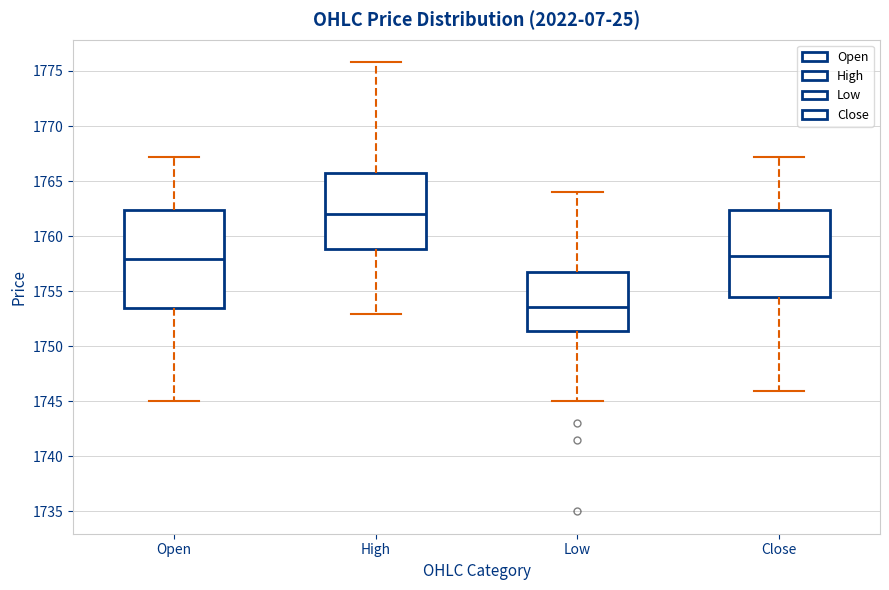

Which box is the tallest, from its lower edge to its upper edge?

Open